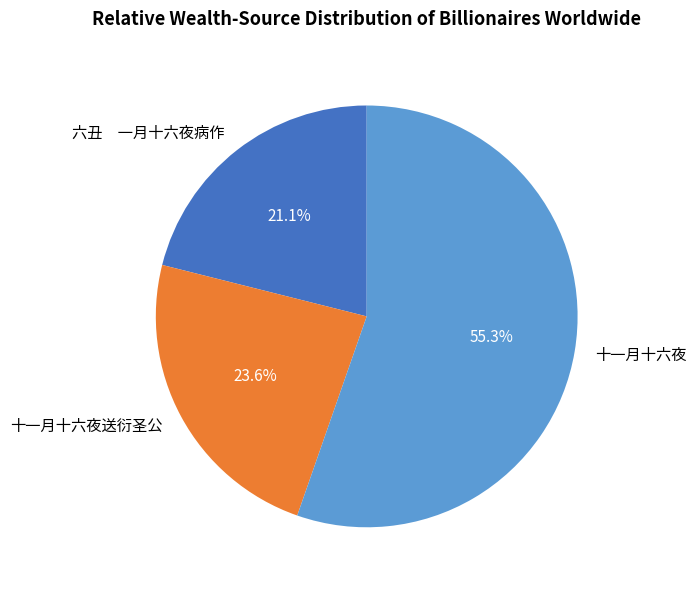

How many segments does this pie chart have?

3